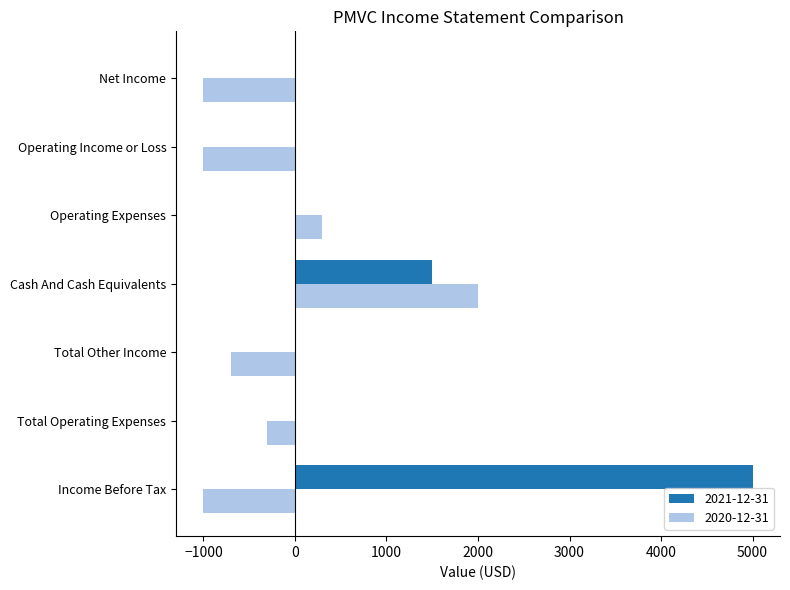

What is the total value across all series at Net Income?

-1000